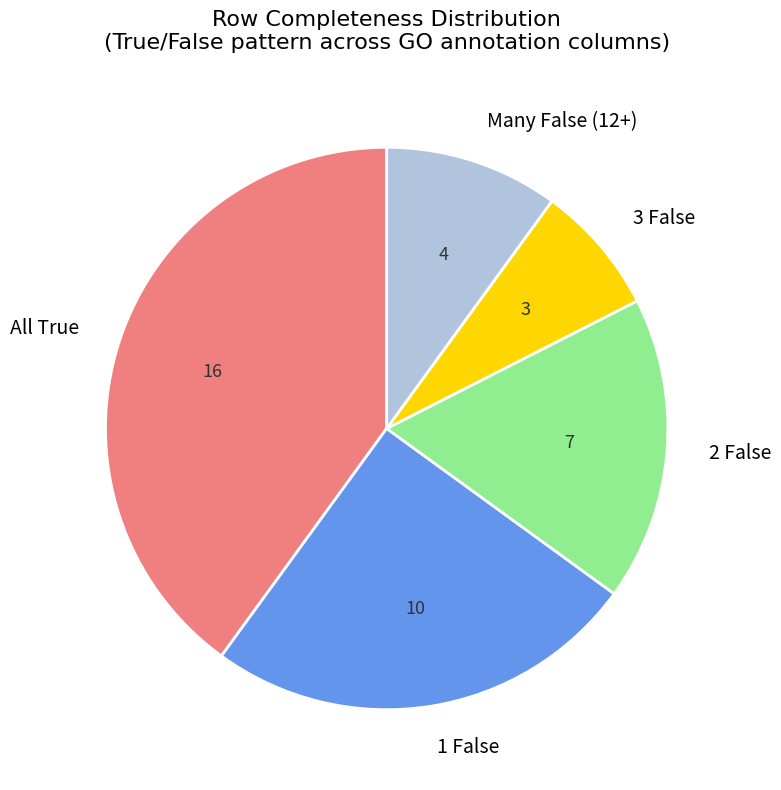

Is the sum of All True and 1 False greater than half?

Yes